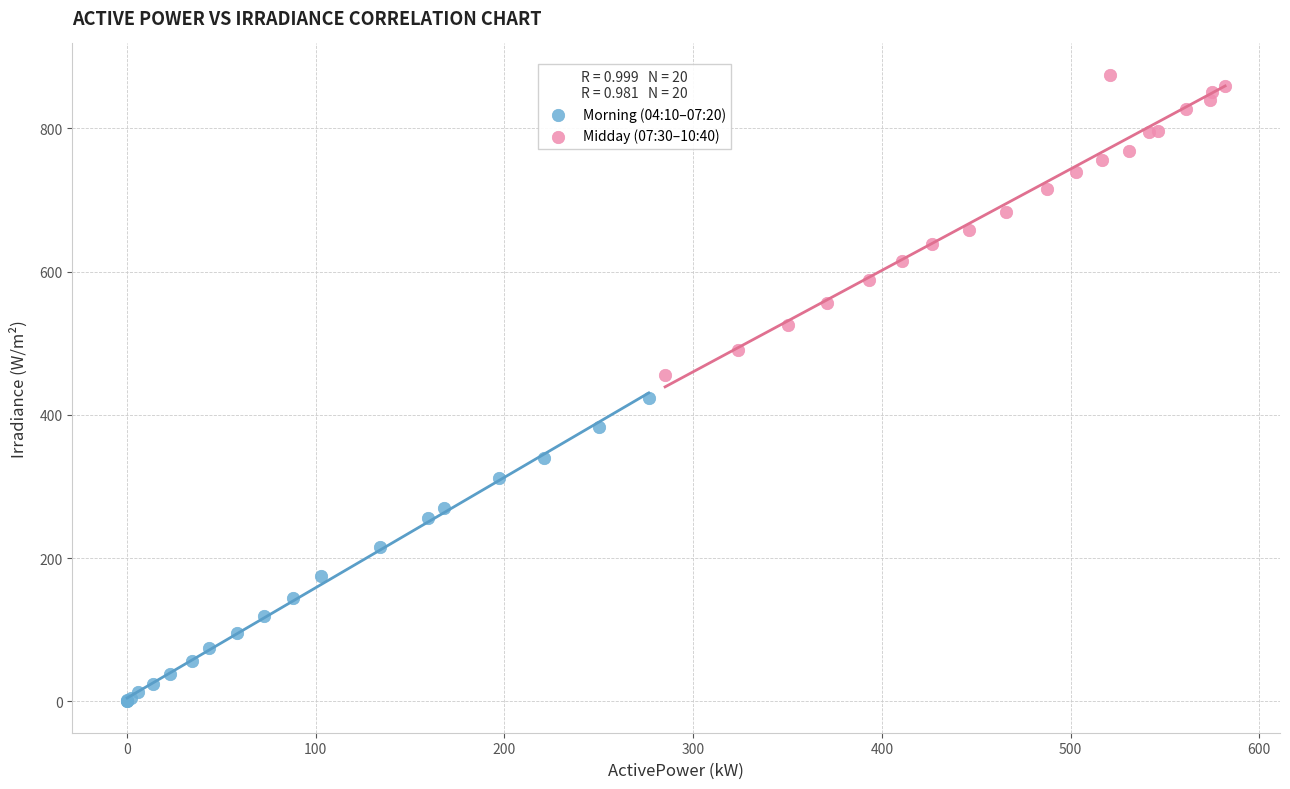

Which series contains the lowest Y value?

Morning (04:10–07:20)